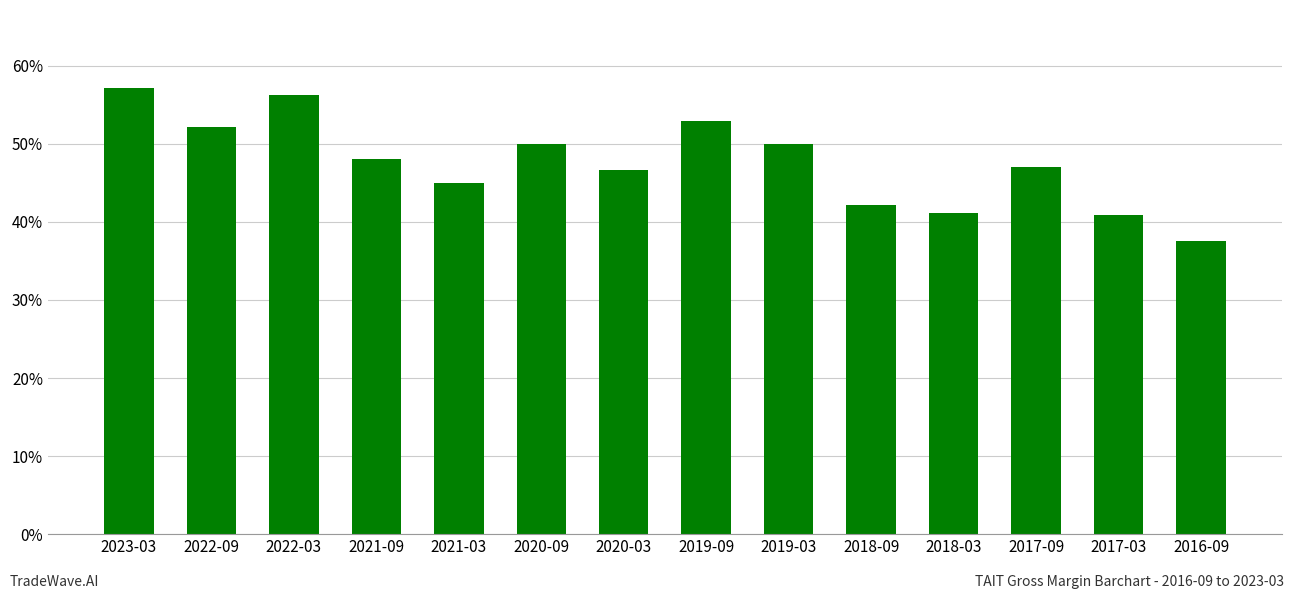

Reading left to right, extract all data points from this chart.

2023-03=0.6	2022-09=0.5	2022-03=0.6	2021-09=0.5	2021-03=0.5	2020-09=0.5	2020-03=0.5	2019-09=0.5	2019-03=0.5	2018-09=0.4	2018-03=0.4	2017-09=0.5	2017-03=0.4	2016-09=0.4